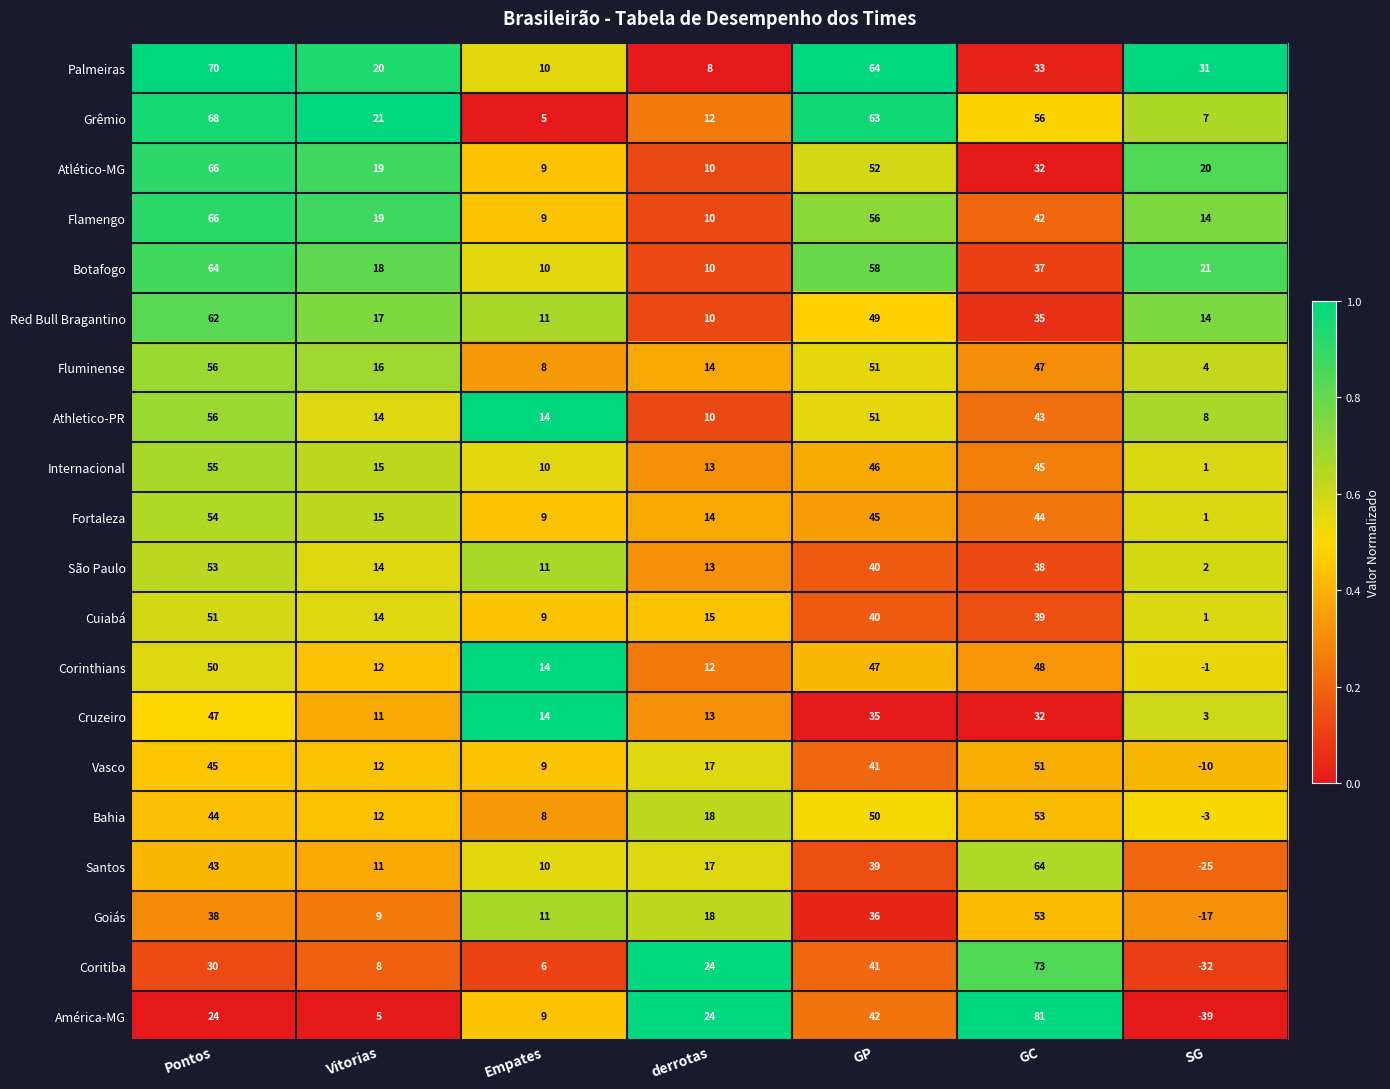

Which series has the widest spread of values?

América-MG